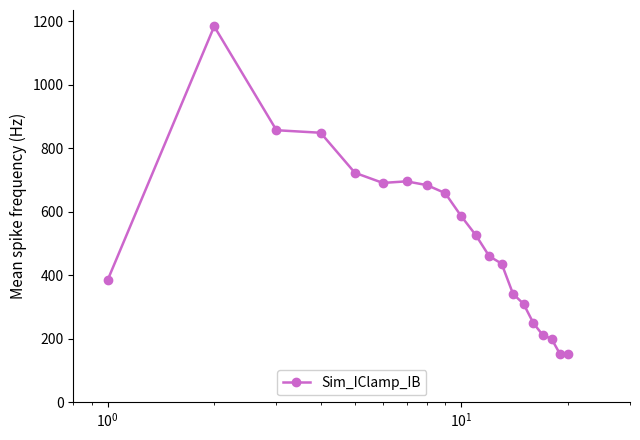

What is the smallest value displayed?

153